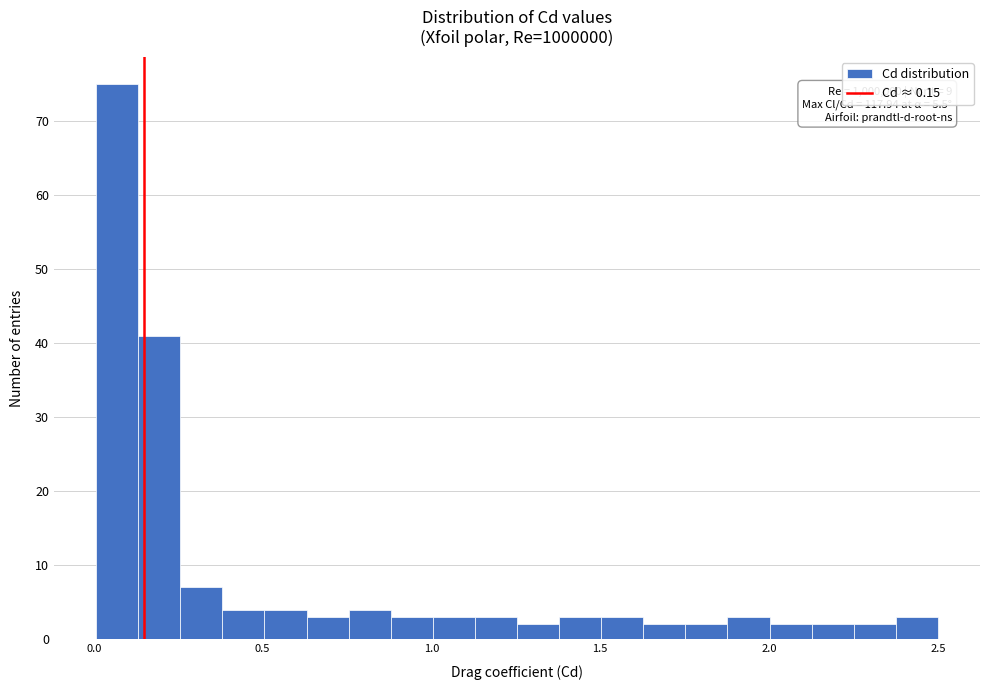

Read against the x-axis, roughly where is the centre of the tallest bar?

0.05